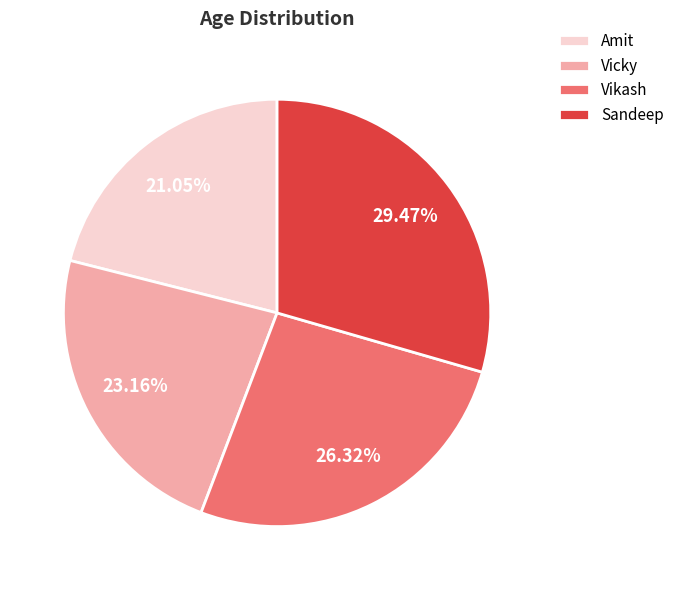

Rank the categories by value from lowest to highest.

Amit, Vicky, Vikash, Sandeep